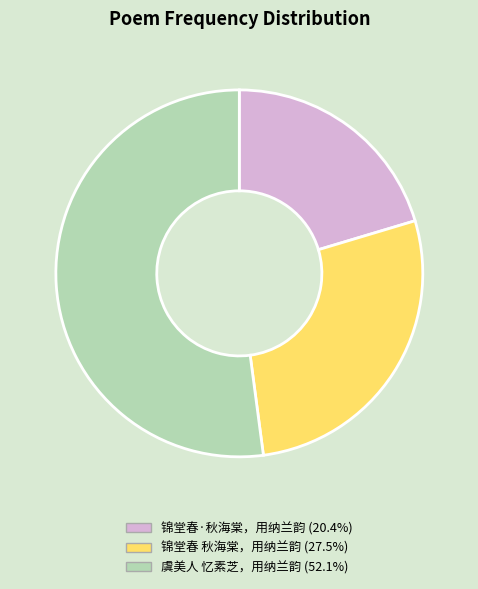

The 锦堂春·秋海棠，用纳兰韵 slice represents 20% of the pie. True or false?

True